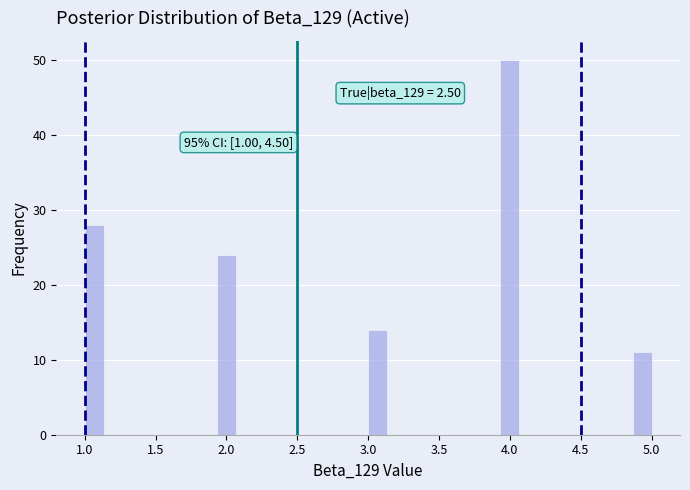

Around what value on the x-axis is the tallest bar? Give the approximate position of its centre, as read against the axis.

4.00